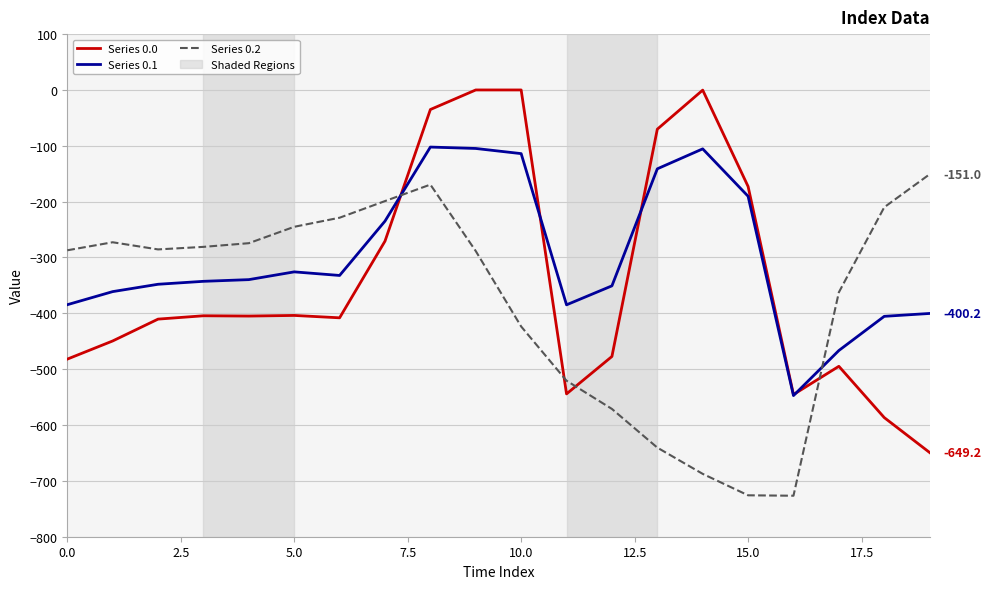

After their last crossing, which series has the higher values: Series 0.2 or Series 0.0?

Series 0.2